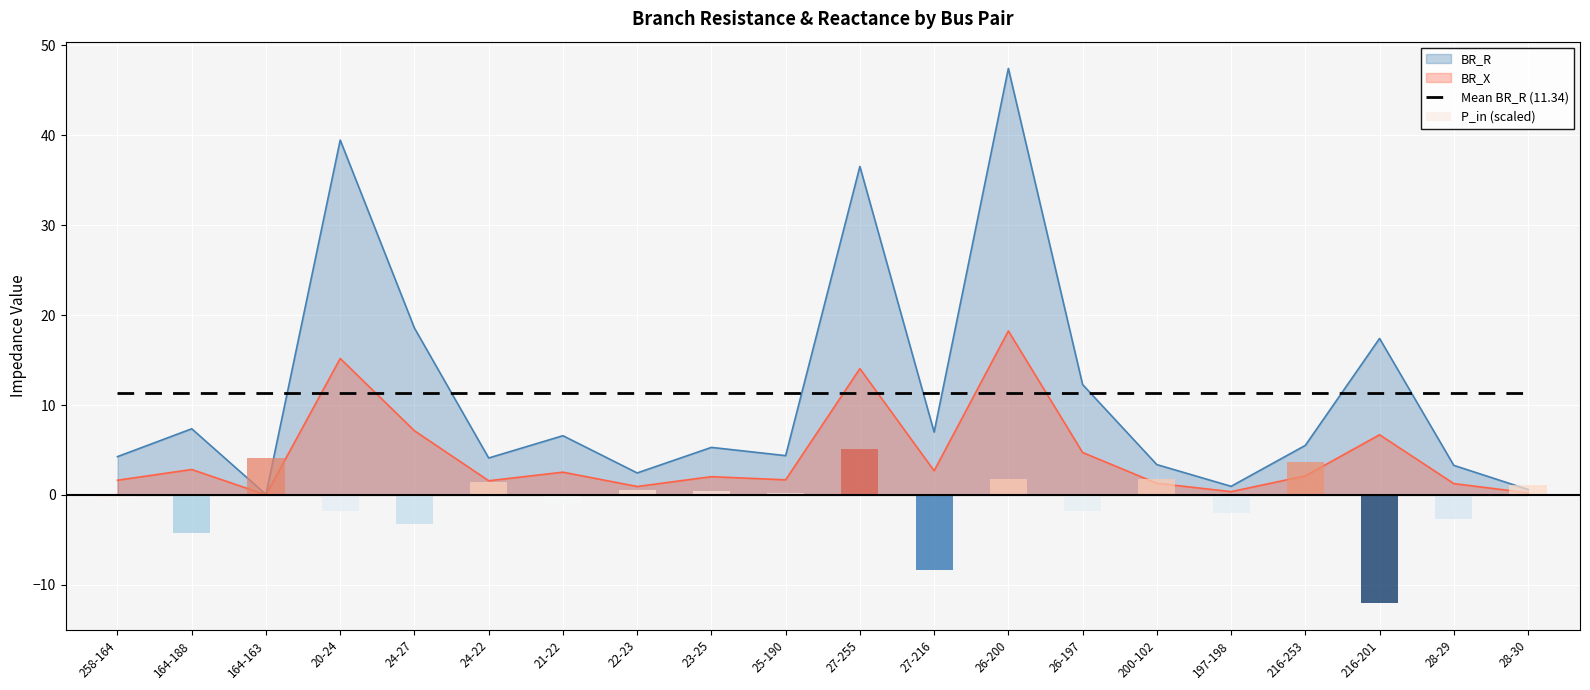

True or false: BR_R has a value of 3.9 at 216-201.

False